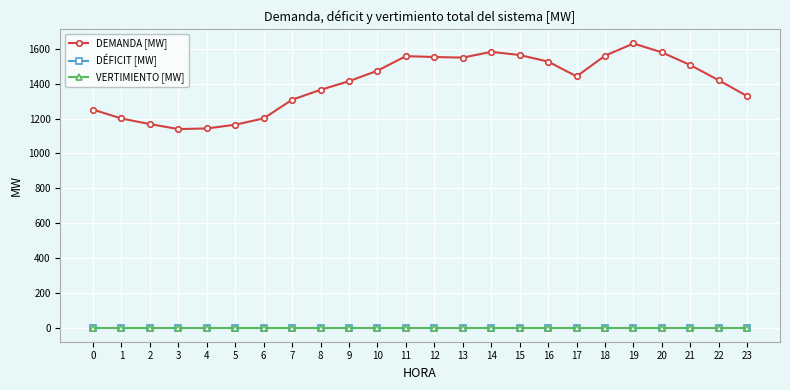

Reading left to right, what are all the values shown in this chart?

DEMANDA [MW]: 0=1252.3	1=1201.1	2=1168.9	3=1140.3	4=1143.8	5=1165.3	6=1201.7	7=1308.9	8=1365.8	9=1415.5	10=1475.7	11=1559.5	12=1554.3	13=1551.0	14=1584.1	15=1565.7	16=1528.0	17=1443.1	18=1561.9	19=1632.1	20=1581.0	21=1507.9	22=1420.5	23=1329.3
DÉFICIT [MW]: 0=0.0	1=0.0	2=0.0	3=0.0	4=0.0	5=0.0	6=0.0	7=0.0	8=0.0	9=0.0	10=0.0	11=0.0	12=0.0	13=0.0	14=0.0	15=0.0	16=0.0	17=0.0	18=0.0	19=0.0	20=0.0	21=0.0	22=0.0	23=0.0
VERTIMIENTO [MW]: 0=0.0	1=0.0	2=0.0	3=0.0	4=0.0	5=0.0	6=0.0	7=0.0	8=0.0	9=0.0	10=0.0	11=0.0	12=0.0	13=0.0	14=0.0	15=0.0	16=0.0	17=0.0	18=0.0	19=0.0	20=0.0	21=0.0	22=0.0	23=0.0